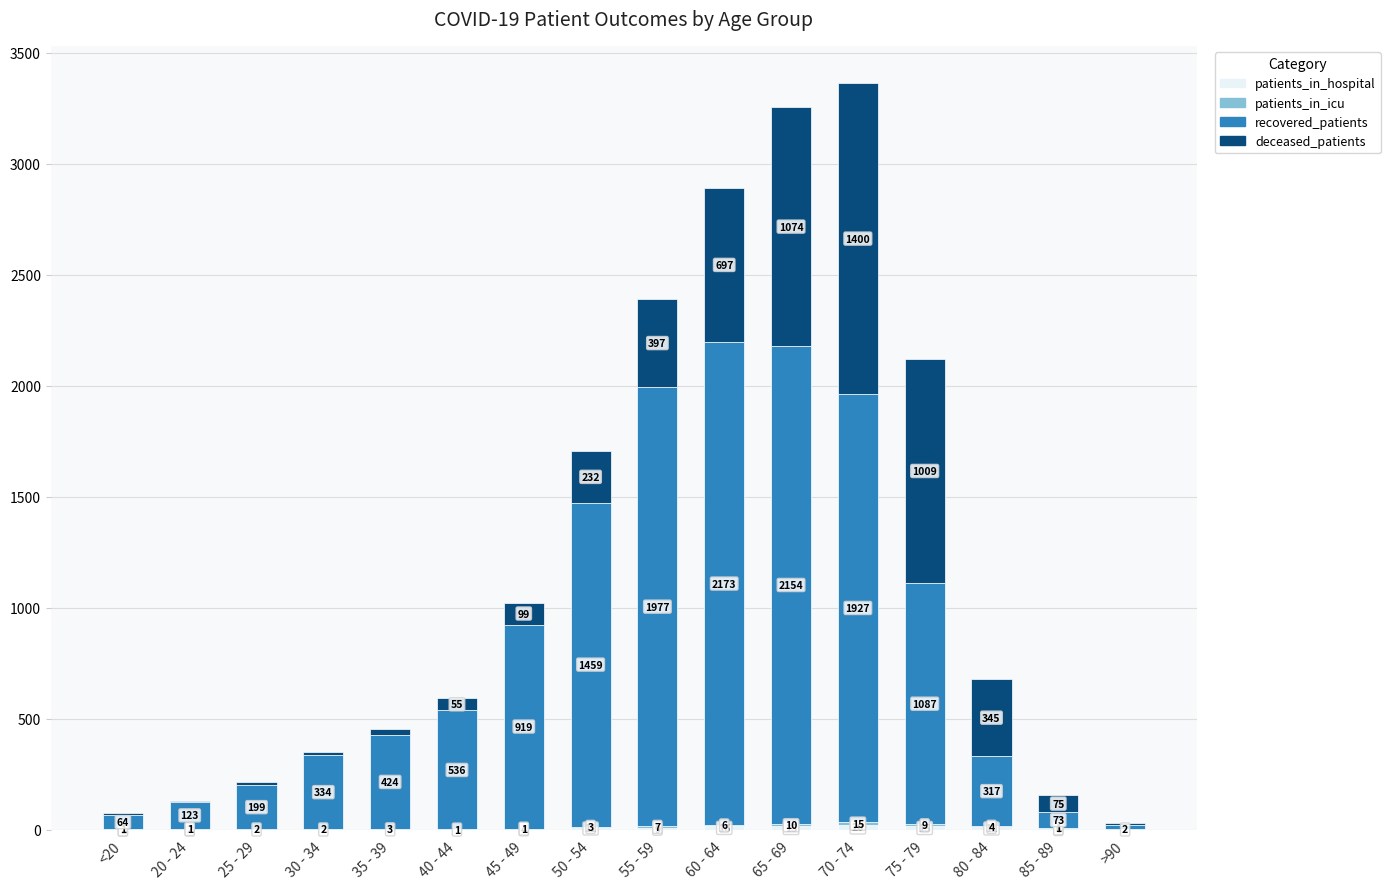

At which category is the sum across all series the highest?

70 - 74